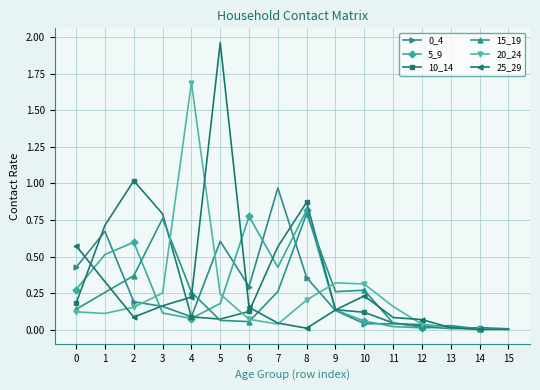

True or false: 5_9 has more than 2 interior local peaks.

True